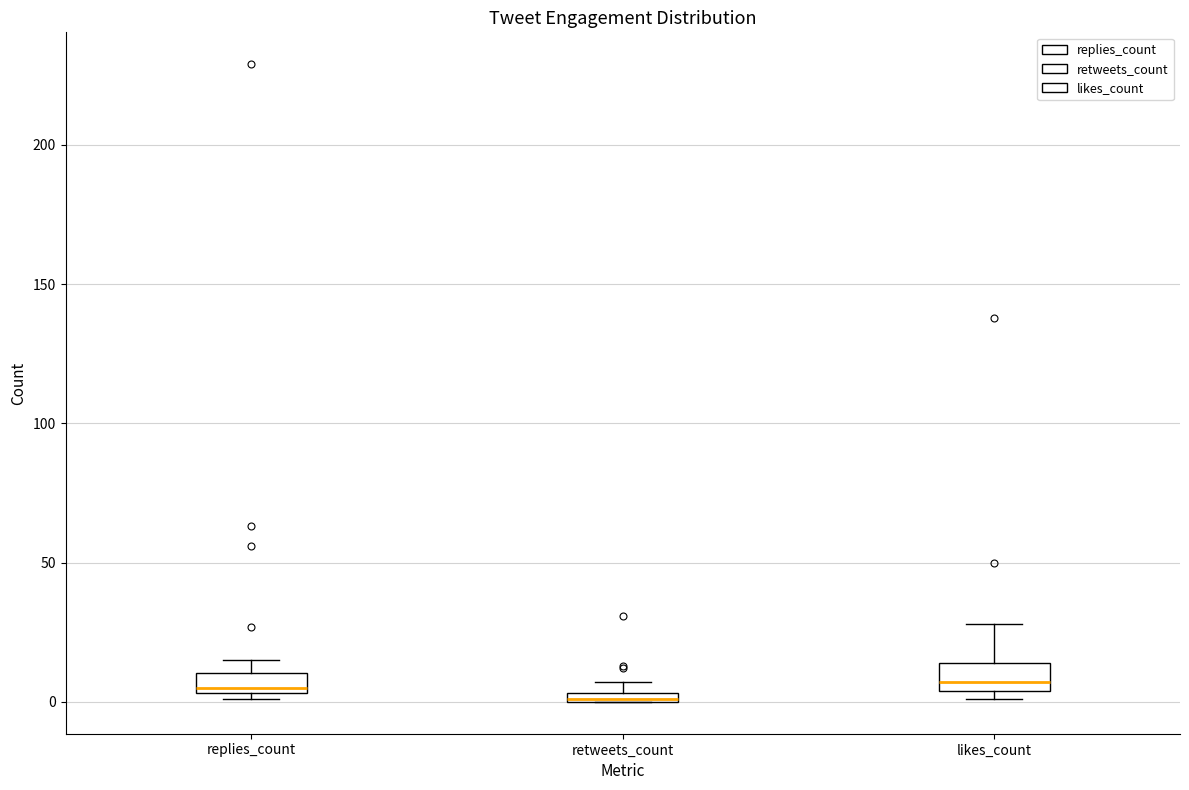

Where is the upper edge of the box for replies_count on the y-axis? The values are not printed on the chart, so give them approximately, as read against the axis.

10